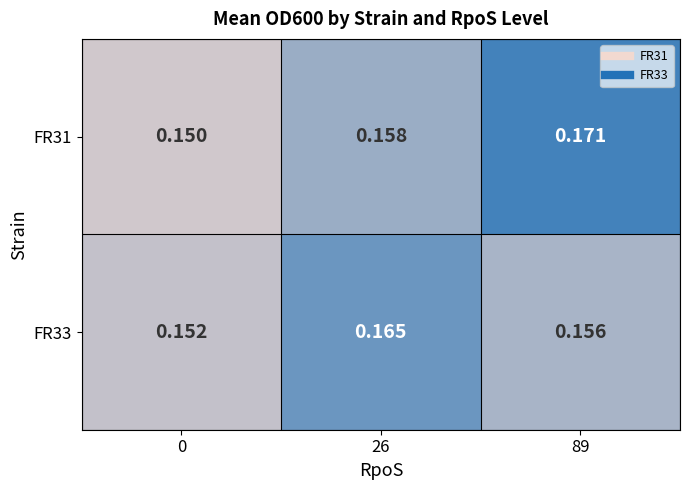

Is the value of FR33 at 0 greater than the value of FR31 at 26?

No